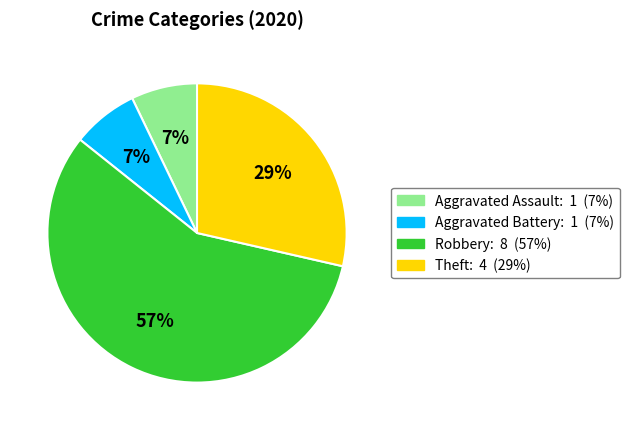

The Aggravated Battery slice represents 7% of the pie. True or false?

True